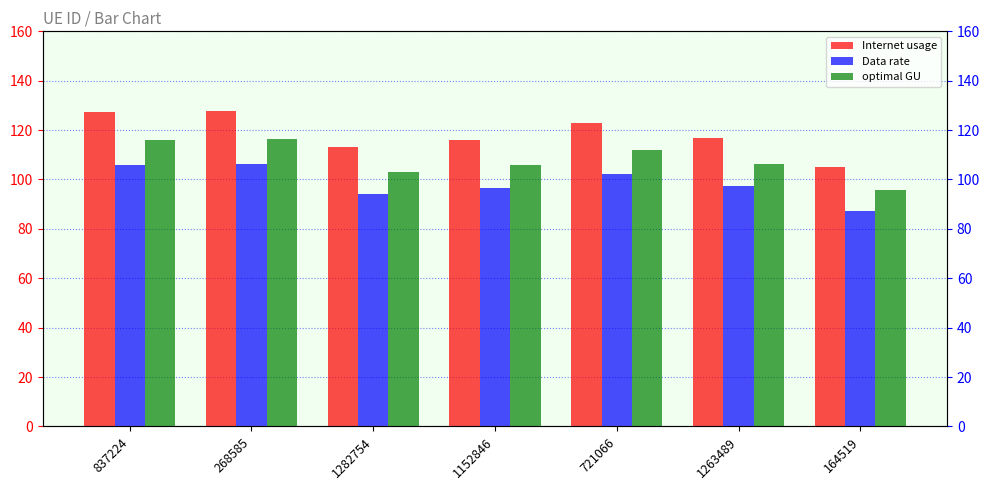

What is the total value across all series at 1152846?

318.6